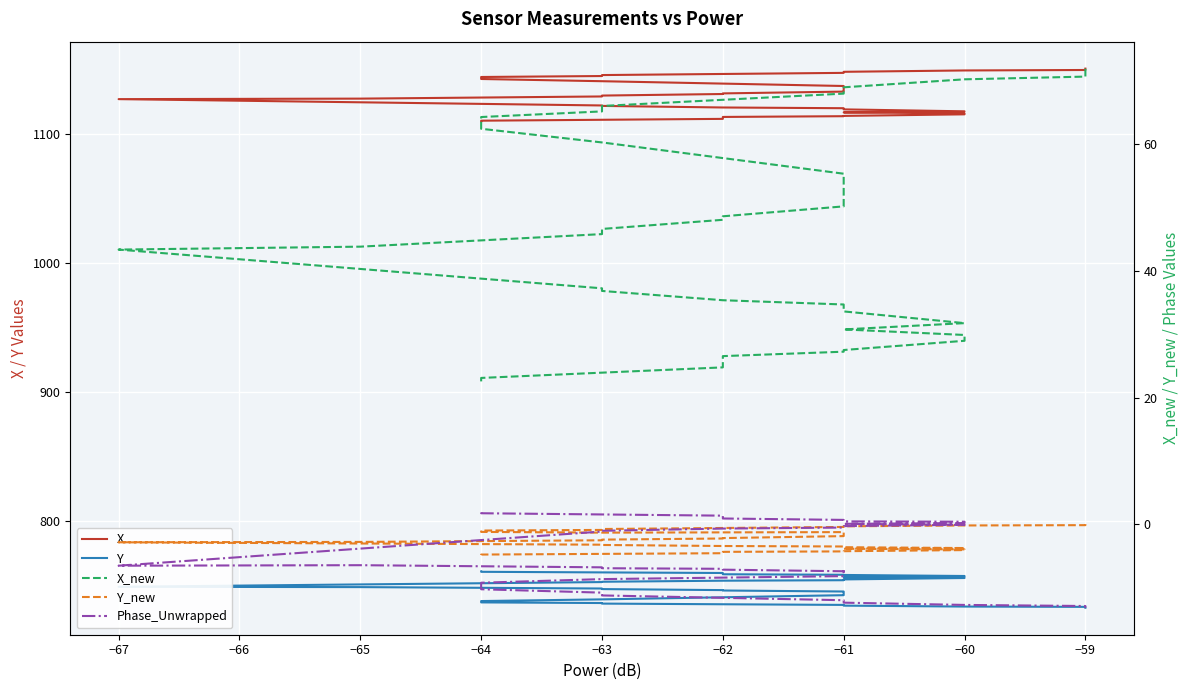

Reading left to right, list all the values displayed in this chart.

X: 1109.5	1110.0	1111.4	1111.7	1112.3	1112.9	1113.5	1113.7	1114.9	1115.7	1116.4	1117.3	1118.8	1119.7	1120.2	1121.5	1121.8	1126.7	1127.1	1128.8	1129.5	1130.7	1131.2	1132.6	1132.9	1134.0	1135.5	1136.5	1136.9	1140.6	1142.3	1143.1	1143.9	1144.6	1145.4	1147.1	1147.9	1148.9	1149.3	1150.4
Y: 760.6	760.3	759.4	759.2	758.8	758.4	758.0	757.9	757.1	756.5	756.1	755.5	754.4	753.8	753.4	752.6	752.4	748.7	748.4	747.4	746.9	746.1	745.8	745.0	744.8	744.1	743.1	742.4	742.2	738.9	737.6	737.1	736.6	736.1	735.7	734.6	734.1	733.4	733.1	732.4
X_new: 22.6	23.1	24.8	25.1	25.9	26.6	27.3	27.5	29.0	29.9	30.8	31.8	33.6	34.7	35.4	36.9	37.3	43.4	43.8	45.8	46.6	48.1	48.6	50.2	50.6	51.8	53.7	54.9	55.4	60.3	62.4	63.4	64.3	65.2	66.0	68.0	69.0	70.3	70.7	71.9
Y_new: -4.8	-4.7	-4.5	-4.5	-4.4	-4.3	-4.2	-4.2	-4.0	-3.9	-3.8	-3.7	-3.6	-3.5	-3.4	-3.2	-3.2	-2.8	-2.8	-2.5	-2.4	-2.2	-2.1	-1.8	-1.8	-1.6	-1.4	-1.3	-1.2	-1.3	-1.2	-1.1	-1.0	-0.9	-0.7	-0.4	-0.3	-0.2	-0.1	0.0
Phase_Unwrapped: 1.9	1.8	1.4	1.2	1.1	0.9	0.7	0.5	0.4	0.2	0.1	-0.0	-0.3	-0.5	-0.6	-1.0	-1.1	-6.5	-6.4	-6.8	-6.9	-7.0	-7.1	-7.4	-7.4	-7.6	-7.8	-8.0	-8.1	-8.6	-9.2	-9.7	-10.2	-10.8	-11.2	-12.0	-12.3	-12.7	-12.9	-13.1